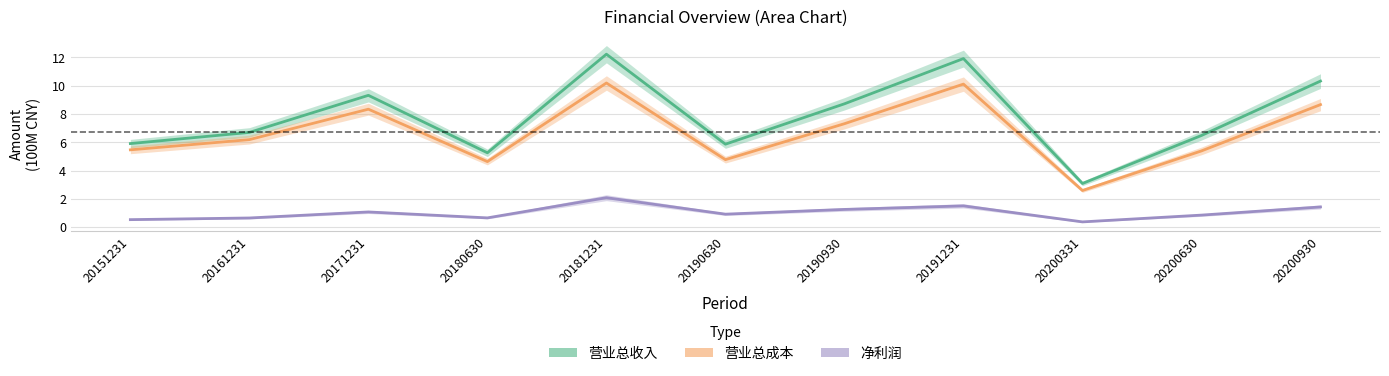

True or false: 营业总成本 and 营业总收入 intersect in this chart.

False